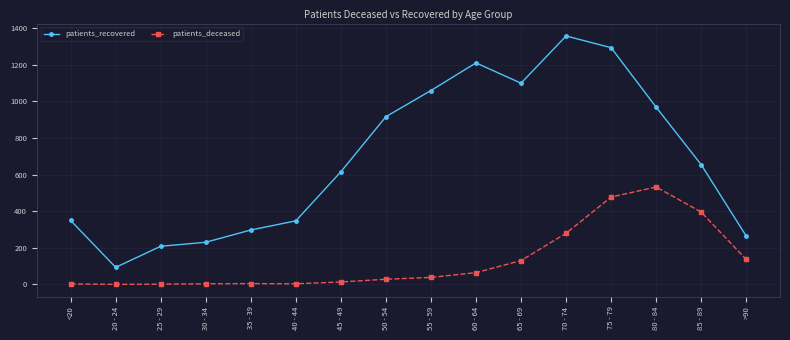

Where does the patients_recovered series first go above 654?

50 - 54